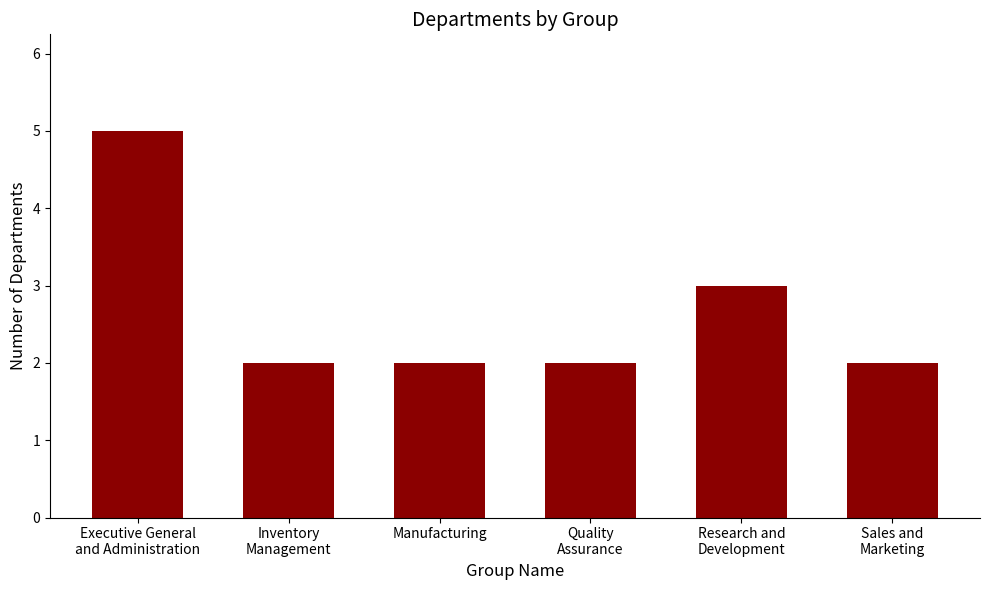

What is the average value?

3